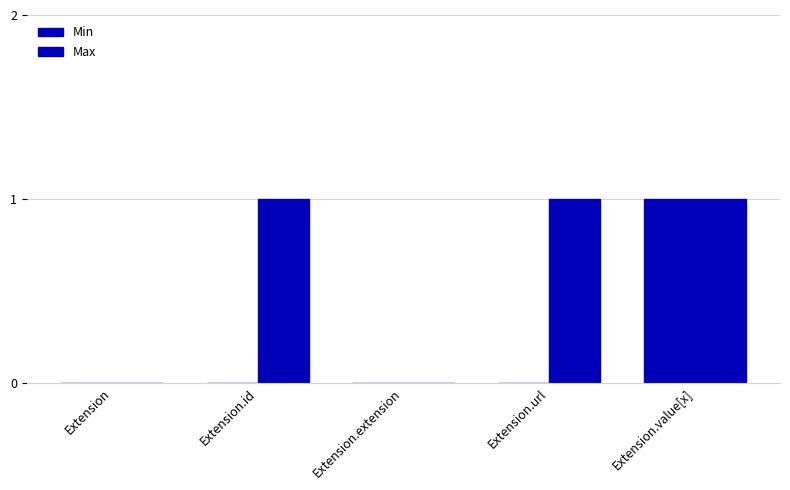

Does the chart contain stacked bars?

No